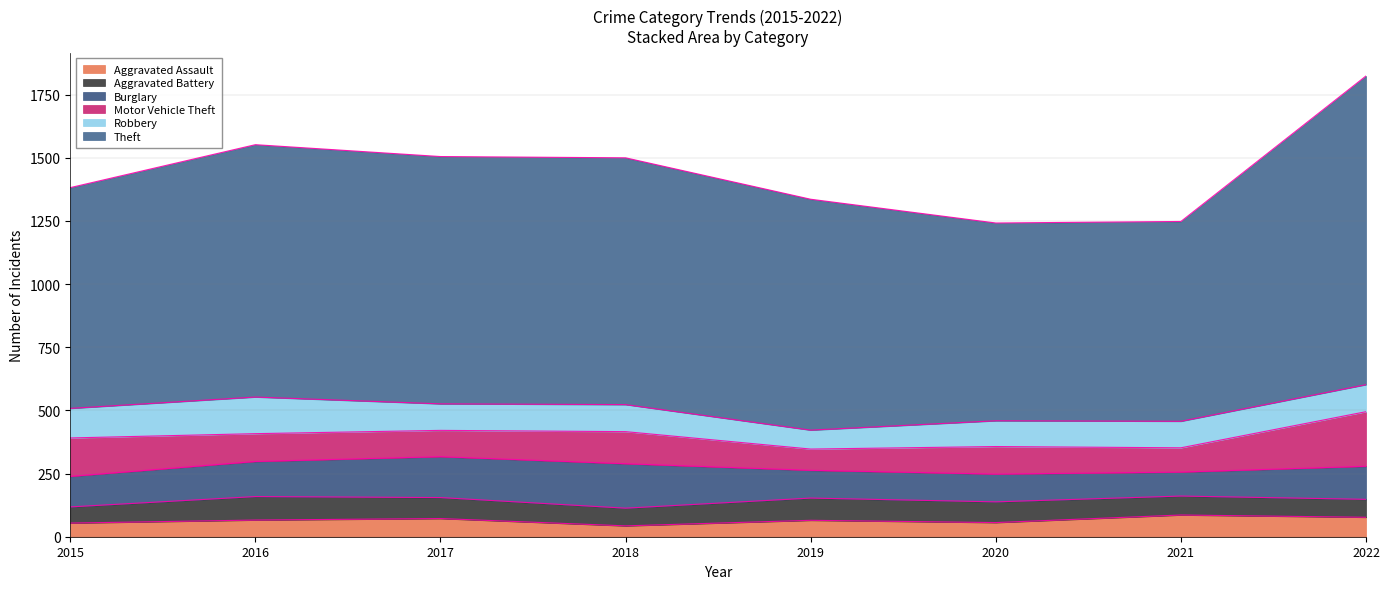

The value of Aggravated Battery at 2022 is 71. True or false?

True